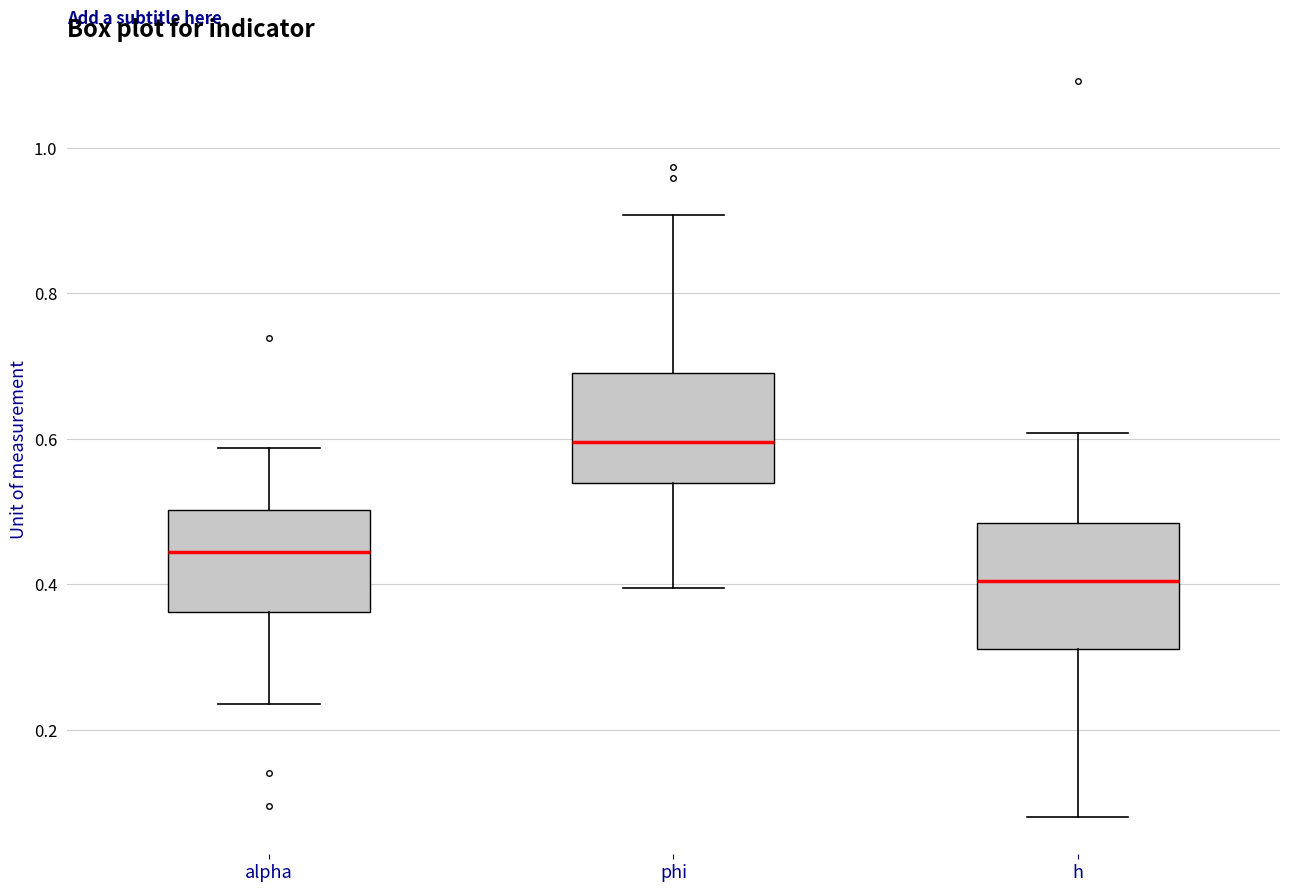

Which box has the lowest median line?

h